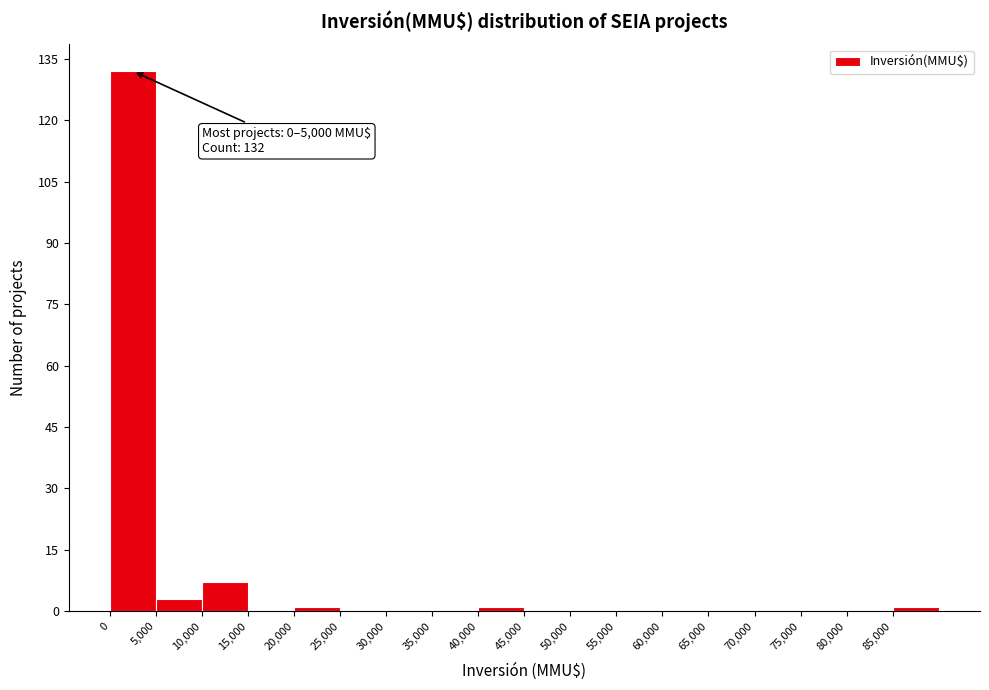

Which range on the x-axis has the tallest bar?

0 to 5000